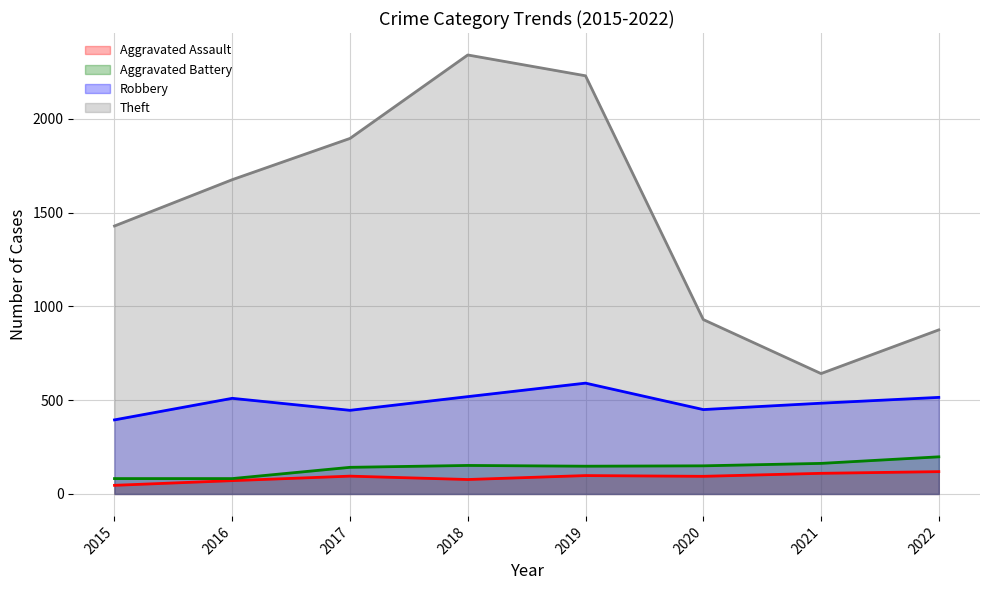

True or false: Theft and Robbery cross at least once.

False